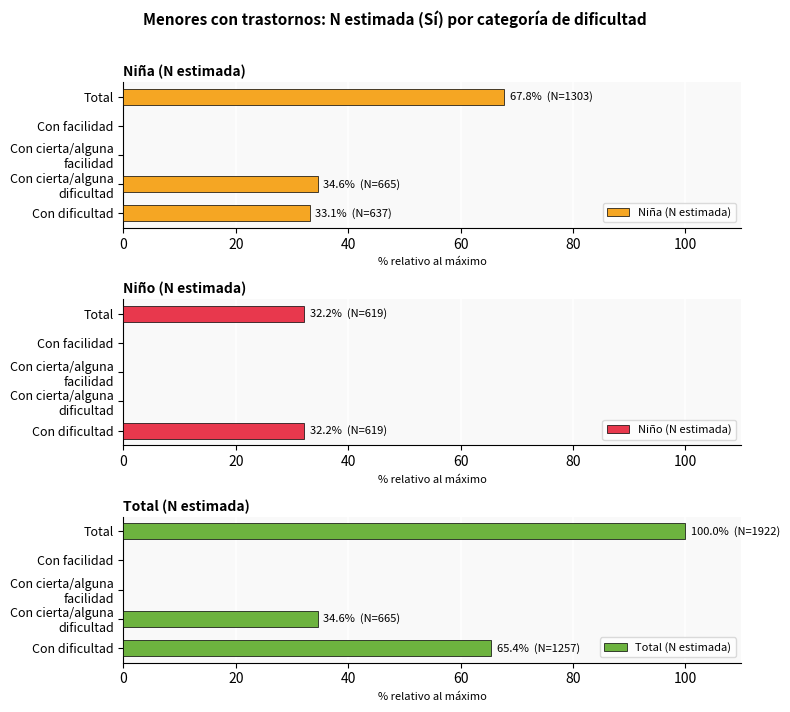

At which label does Niña (N estimada) reach its peak?

Total